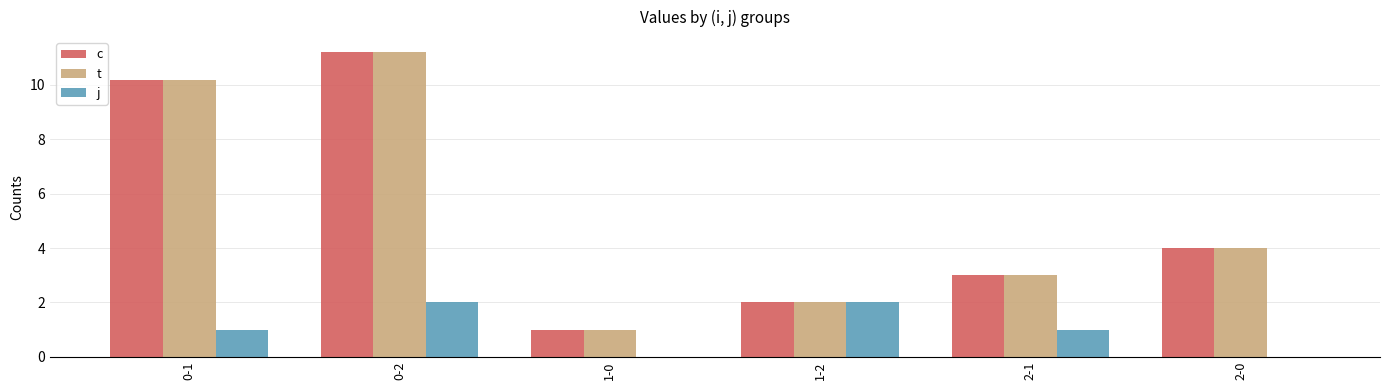

How many data points does each series have?

6